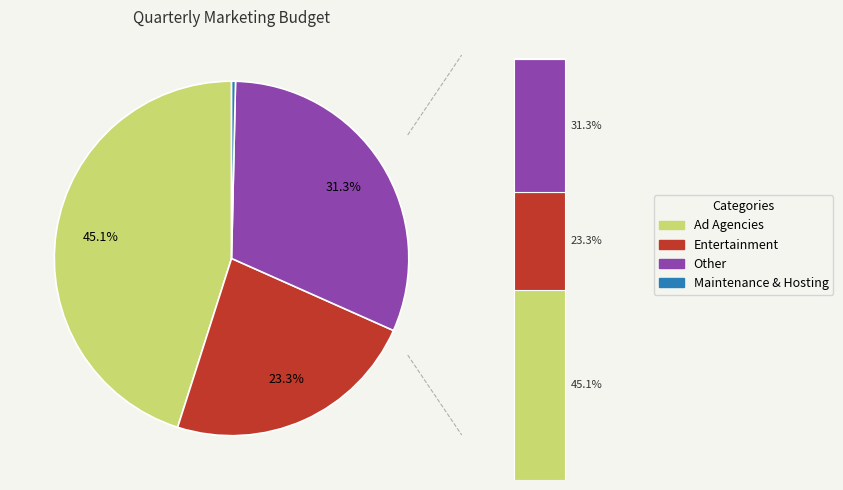

Is there a majority slice in this chart?

No